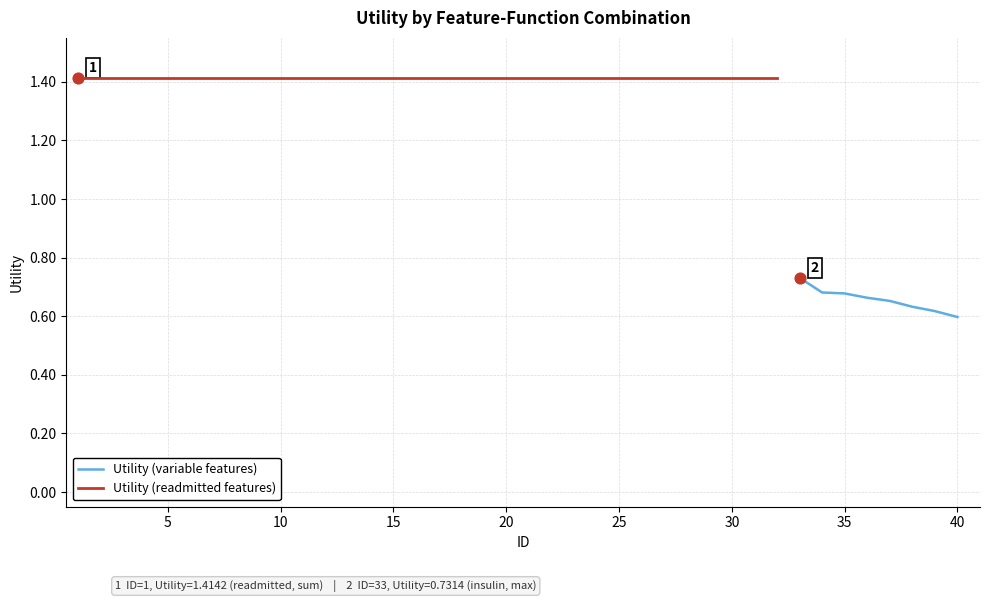

Approximately how many times larger is the value at 36 compared to 21?

0.5